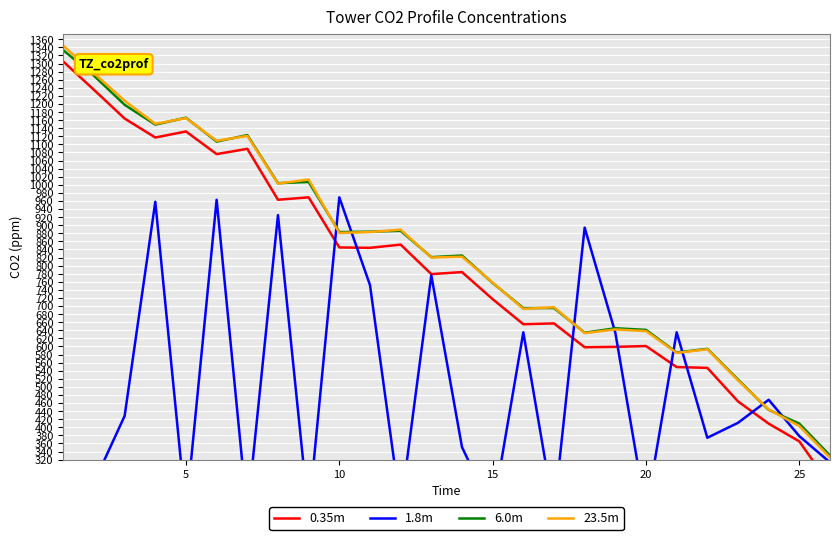

List the series in order of their peak value, highest first.

23.5m, 6.0m, 0.35m, 1.8m